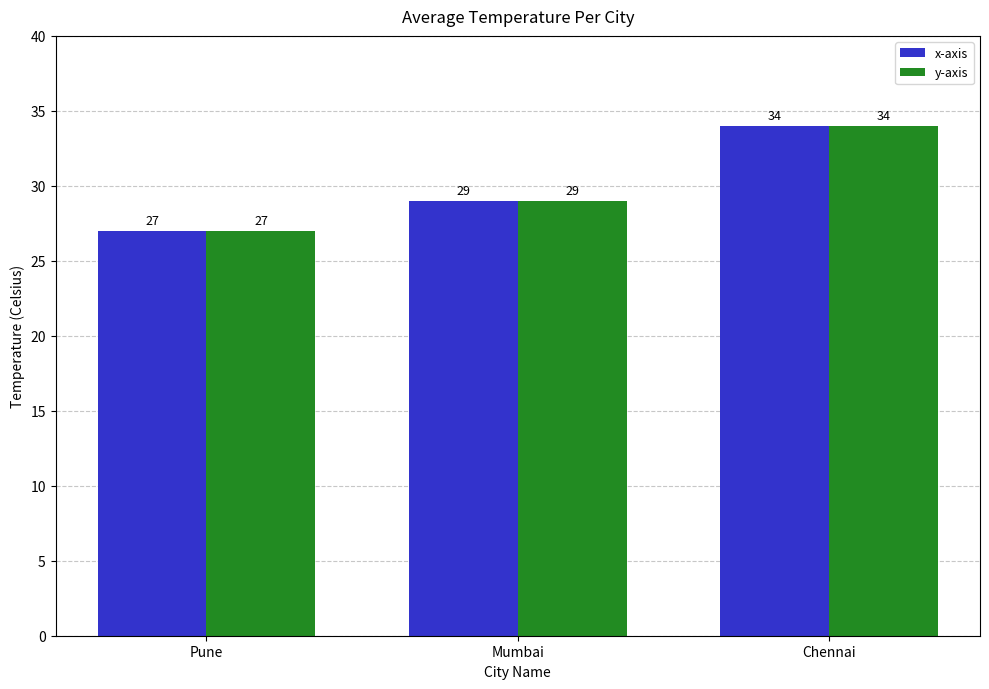

The y-axis series shows 48 at Chennai. True or false?

False